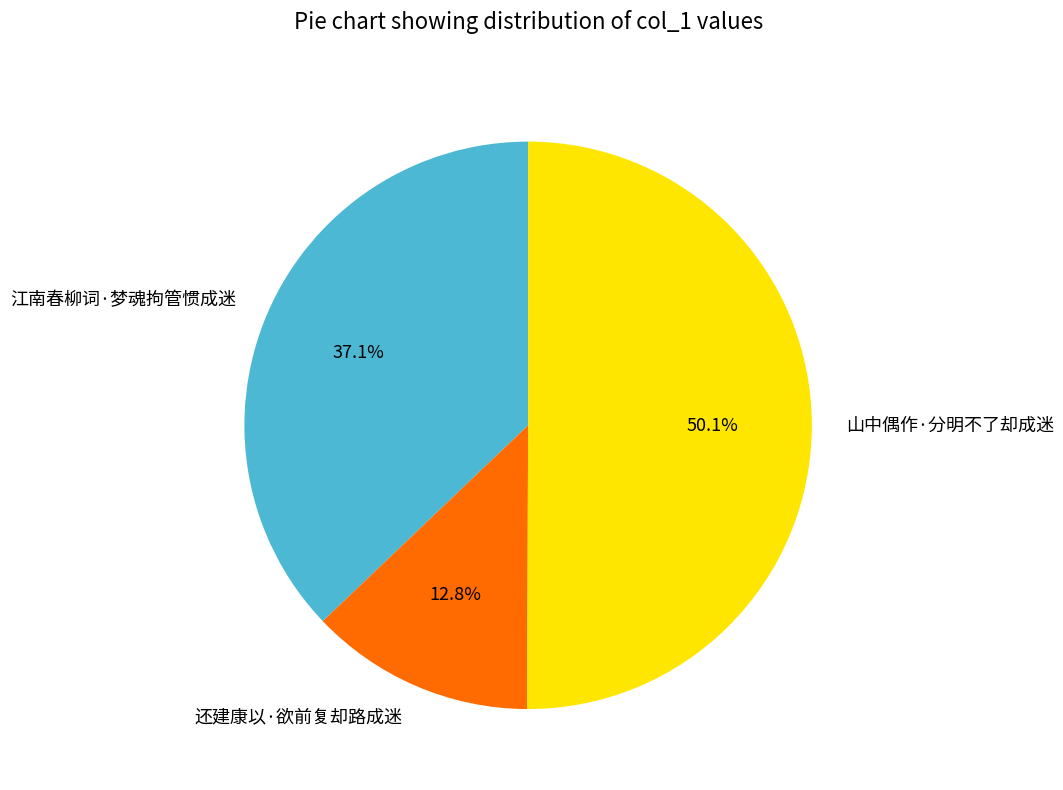

True or false: 山中偶作·分明不了却成迷 accounts for 50% of the total.

True